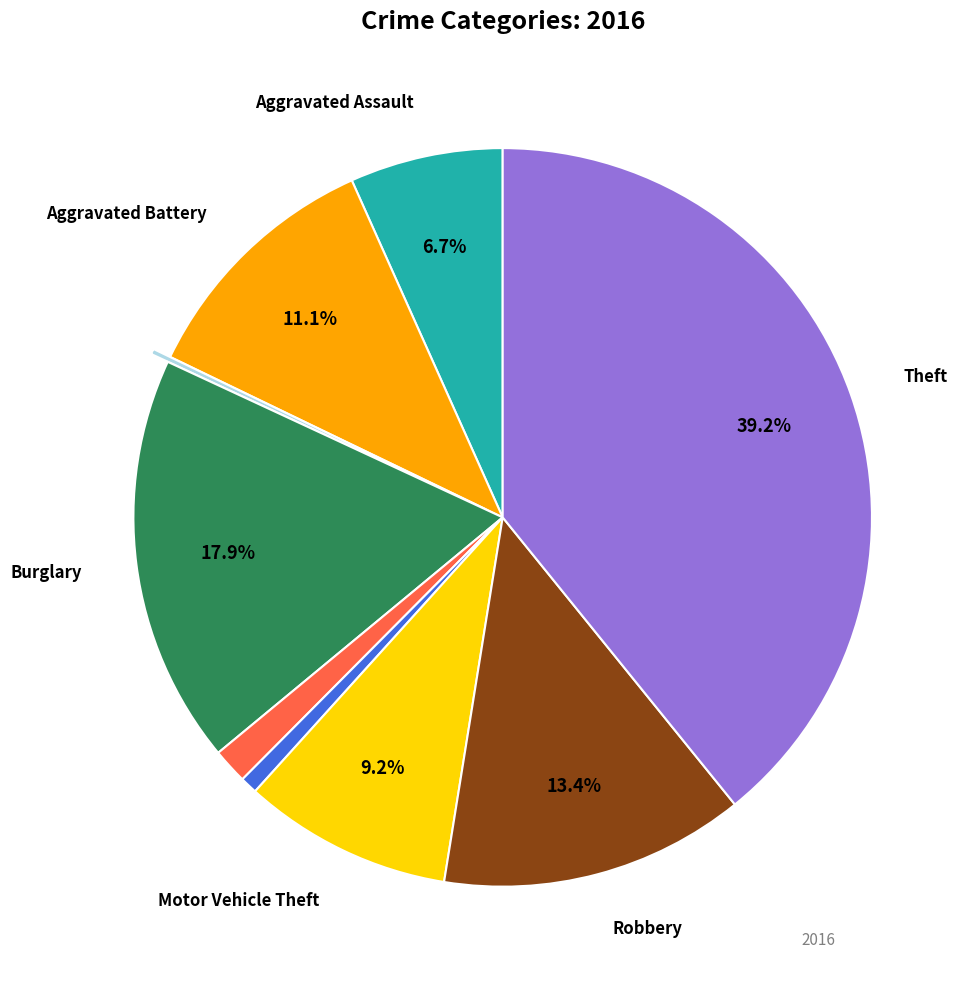

To the nearest percent, what is the average slice percentage?

11%